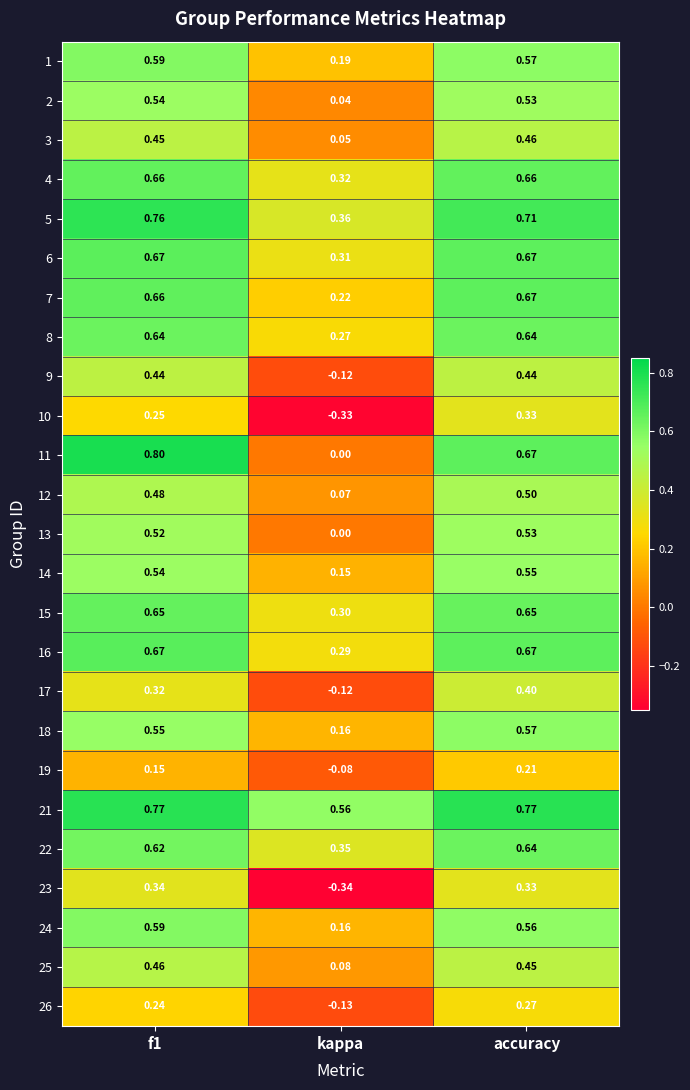

Is the value of 2 at accuracy greater than the value of 5 at accuracy?

No